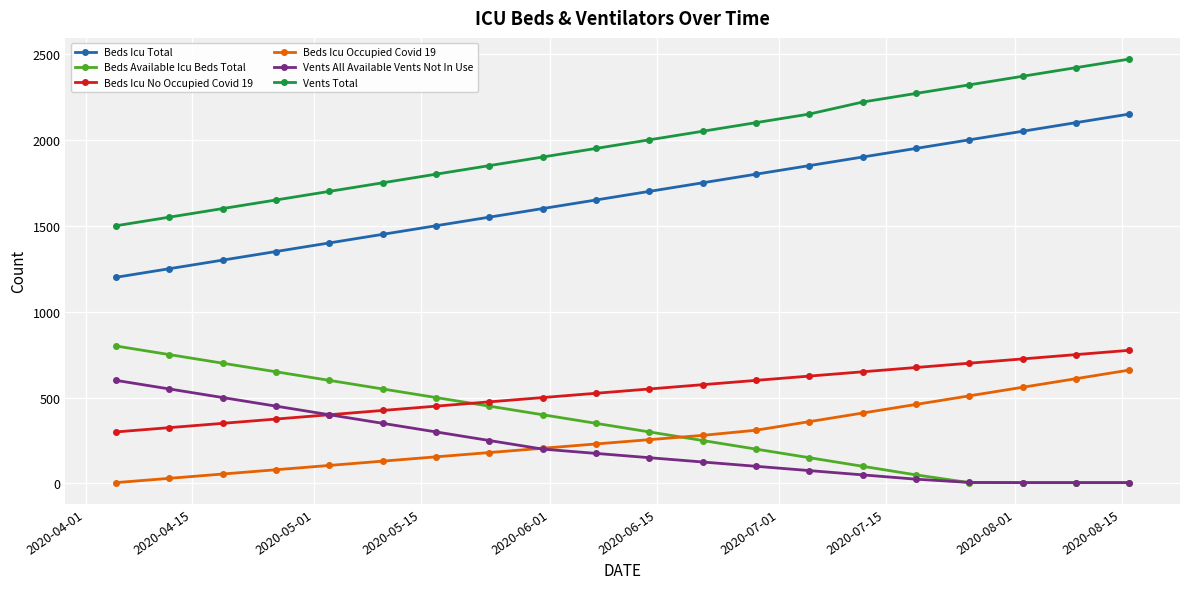

What is the value of the Beds Icu Occupied Covid 19 point at the 7th from the left?

155